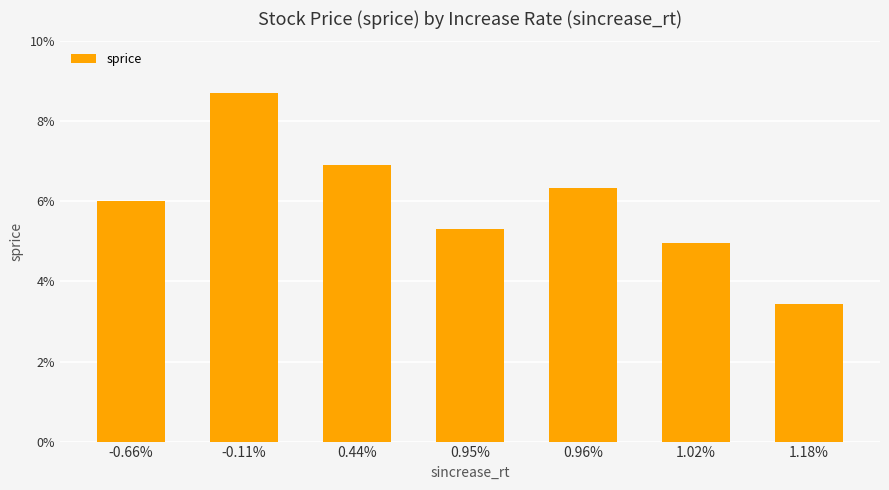

List the labels in order of value, smallest first.

1.18%, 1.02%, 0.95%, -0.66%, 0.96%, 0.44%, -0.11%